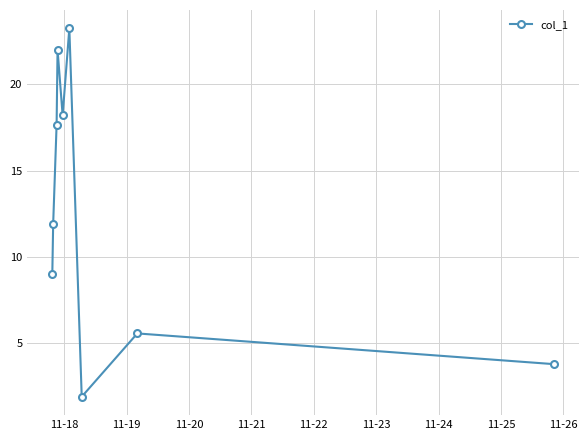

What is the maximum value shown in the chart?

23.2